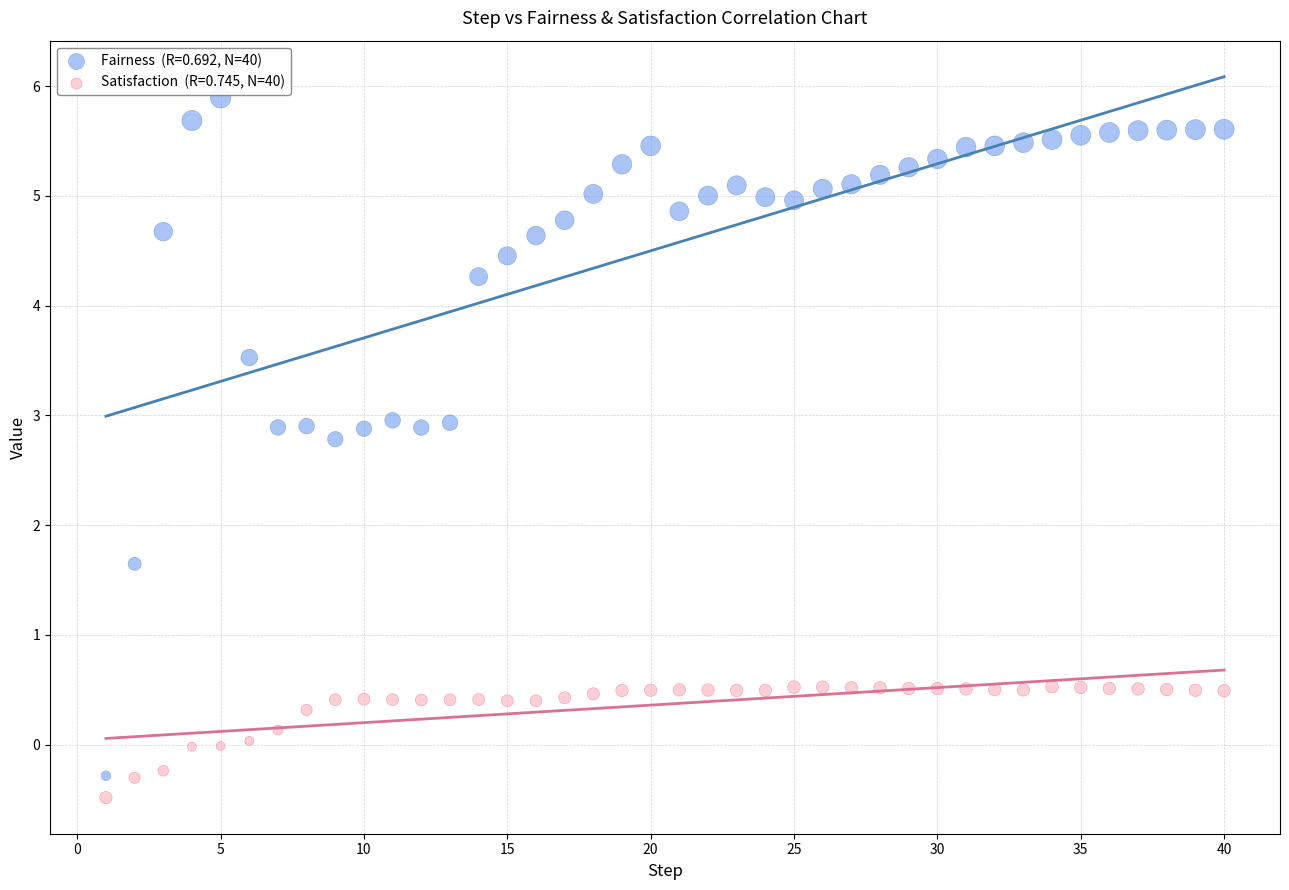

Across all data points, what is the range of Y values (max minus min)?

6.4